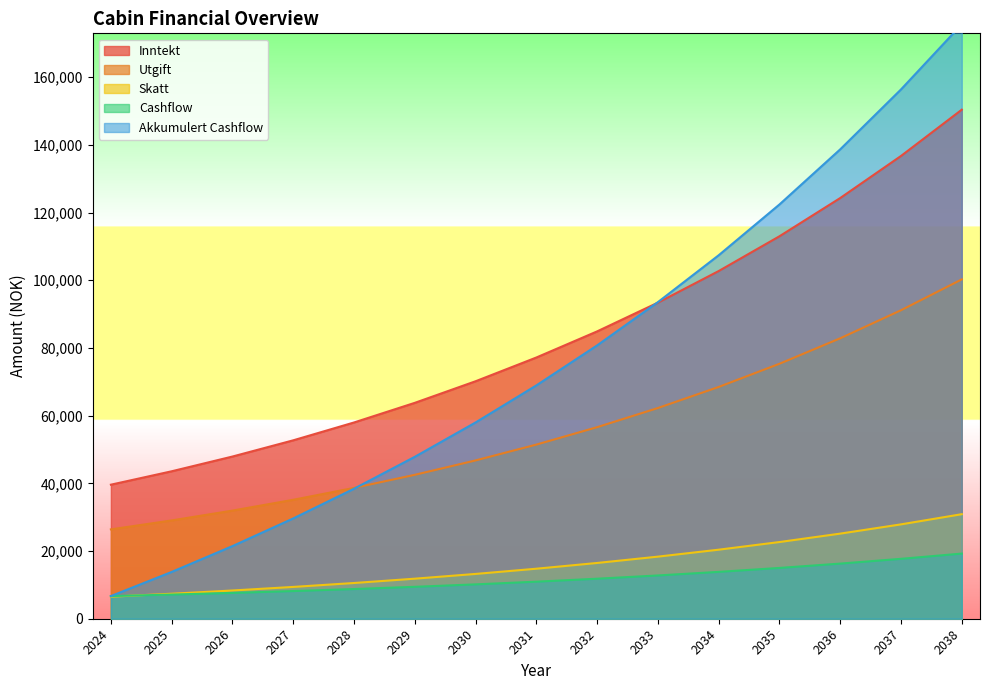

At which category does the chart reach its peak across all series?

2038